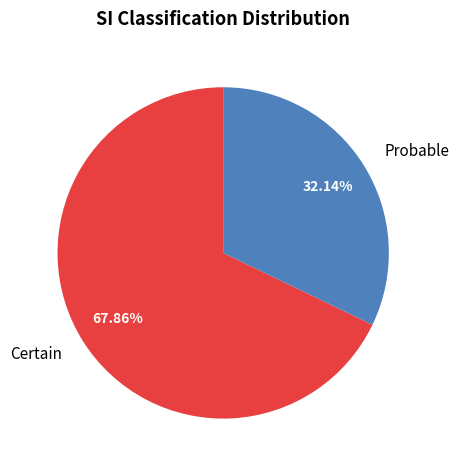

Does Certain account for over 50% of the chart?

Yes